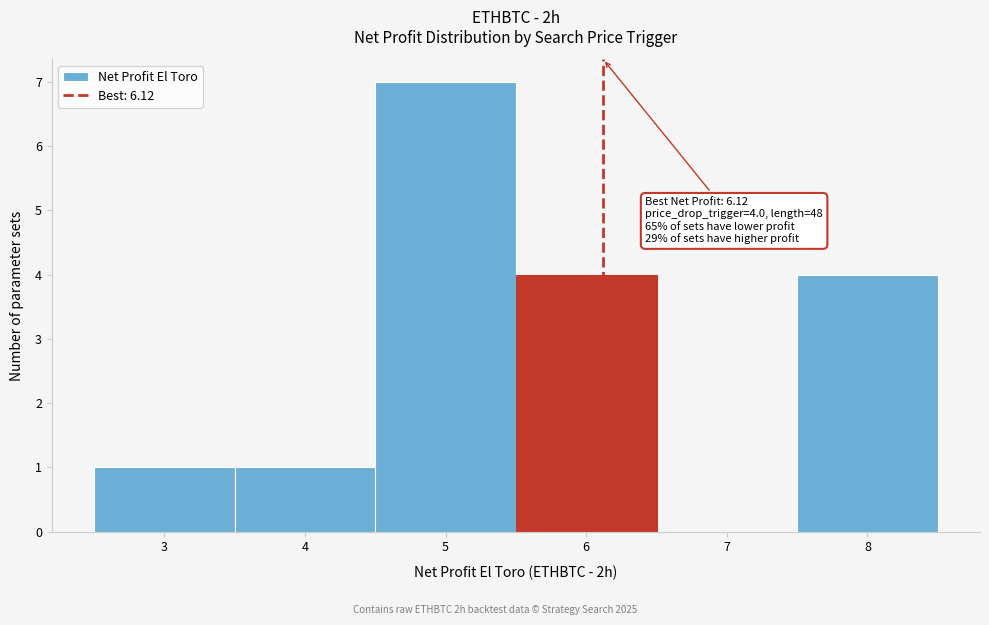

Over which range of the x-axis is the bar tallest?

4.5 to 5.5